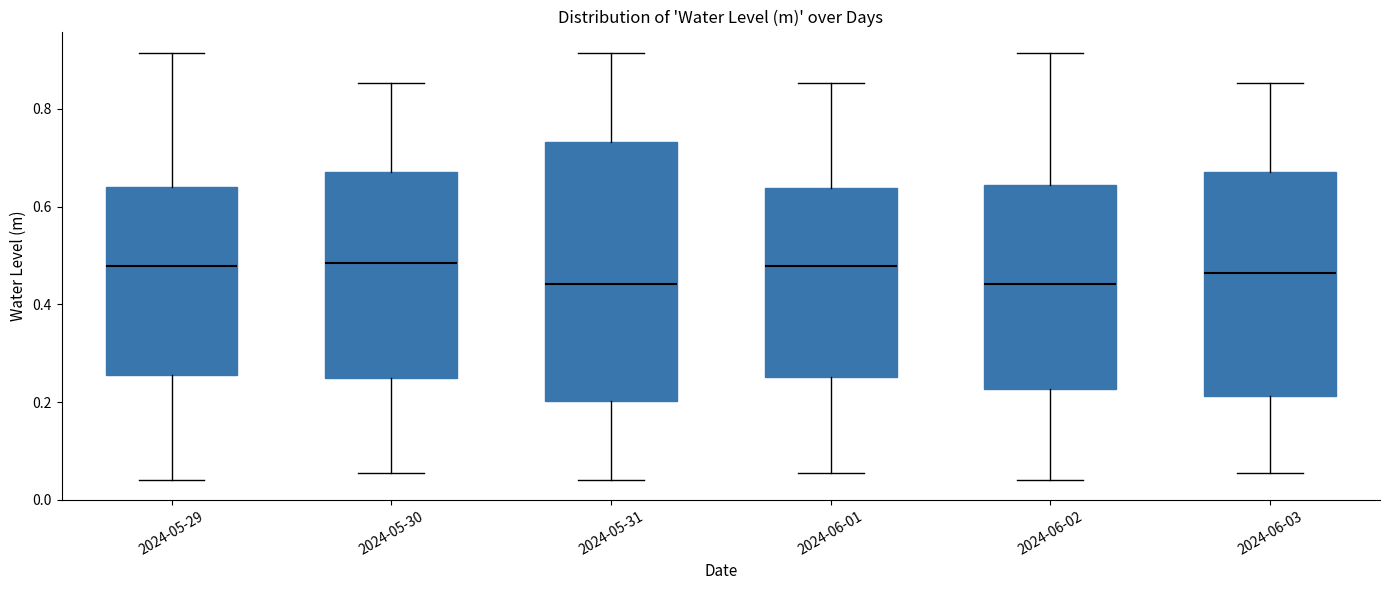

Where does the upper whisker of the box for 2024-06-03 end on the y-axis? The values are not printed on the chart, so give them approximately, as read against the axis.

0.86